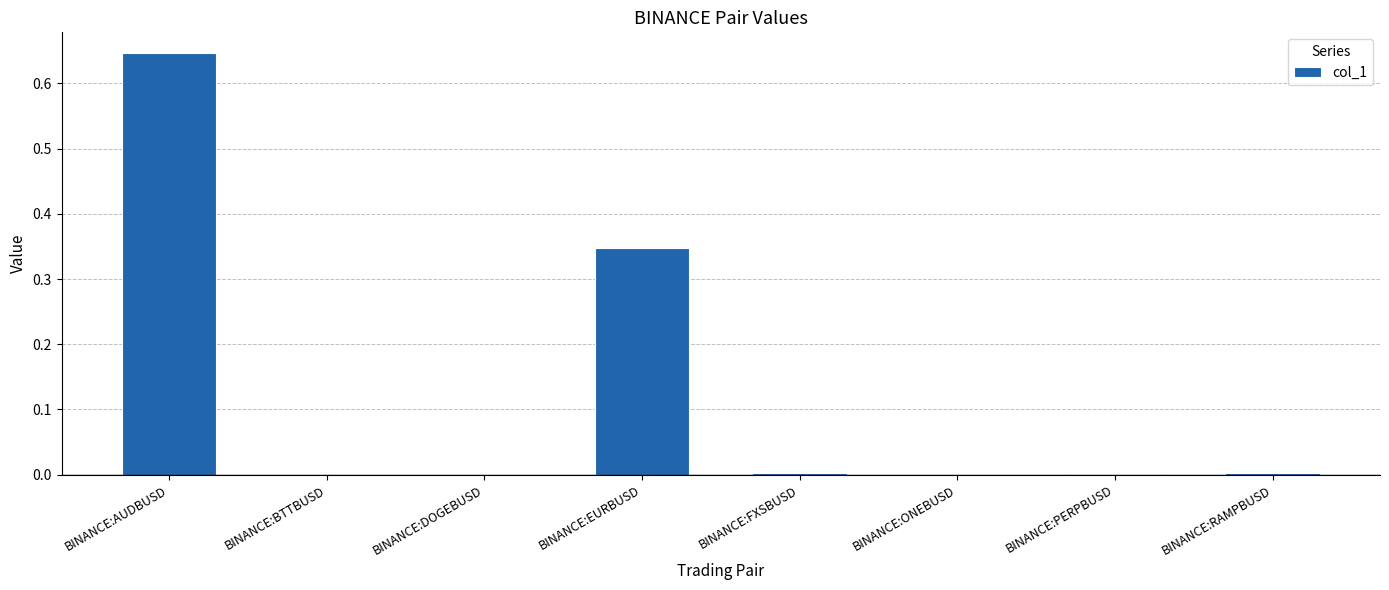

What is the sum of all values?

1.0